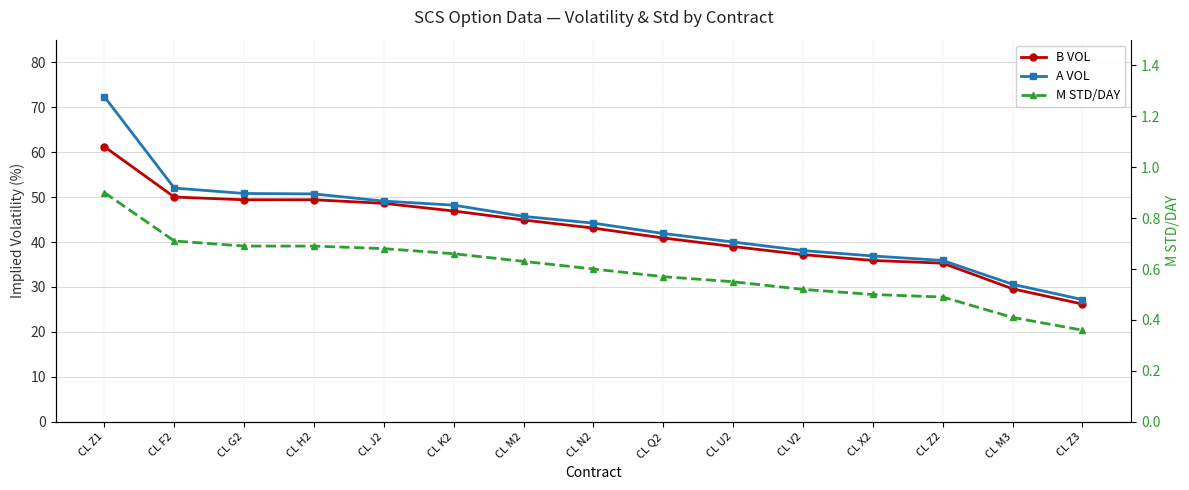

How many lines are shown in the chart?

3